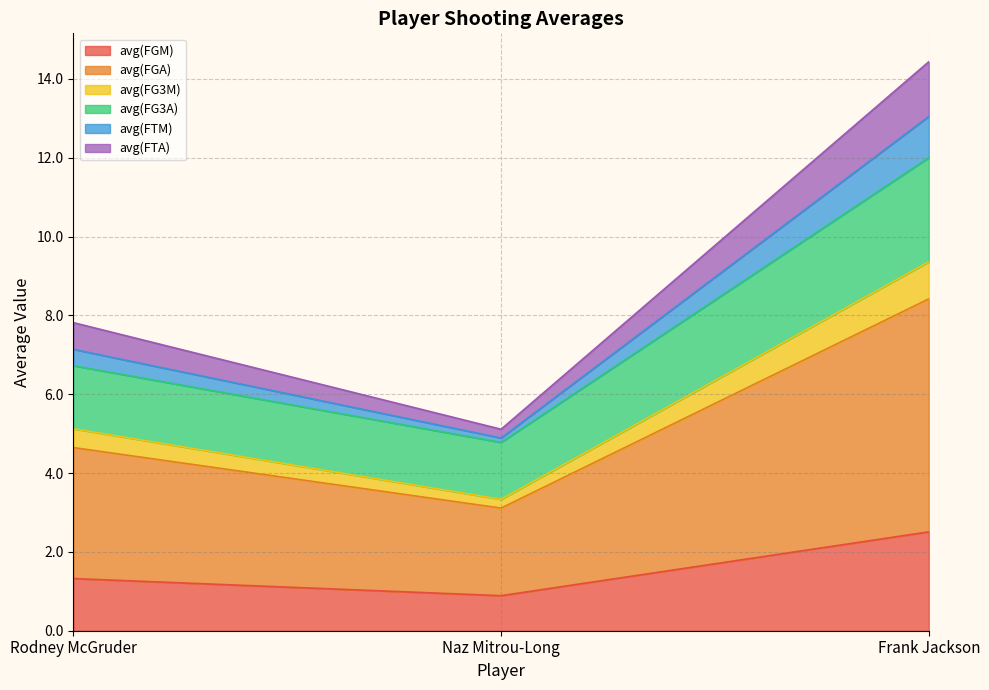

What is the maximum value for avg(FGM)?

2.5